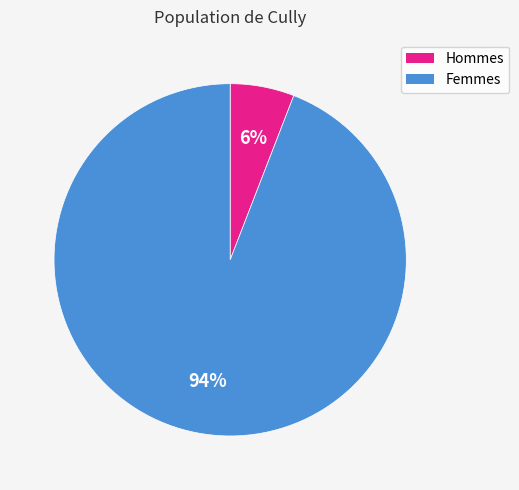

Which has a higher value, Femmes or Hommes?

Femmes